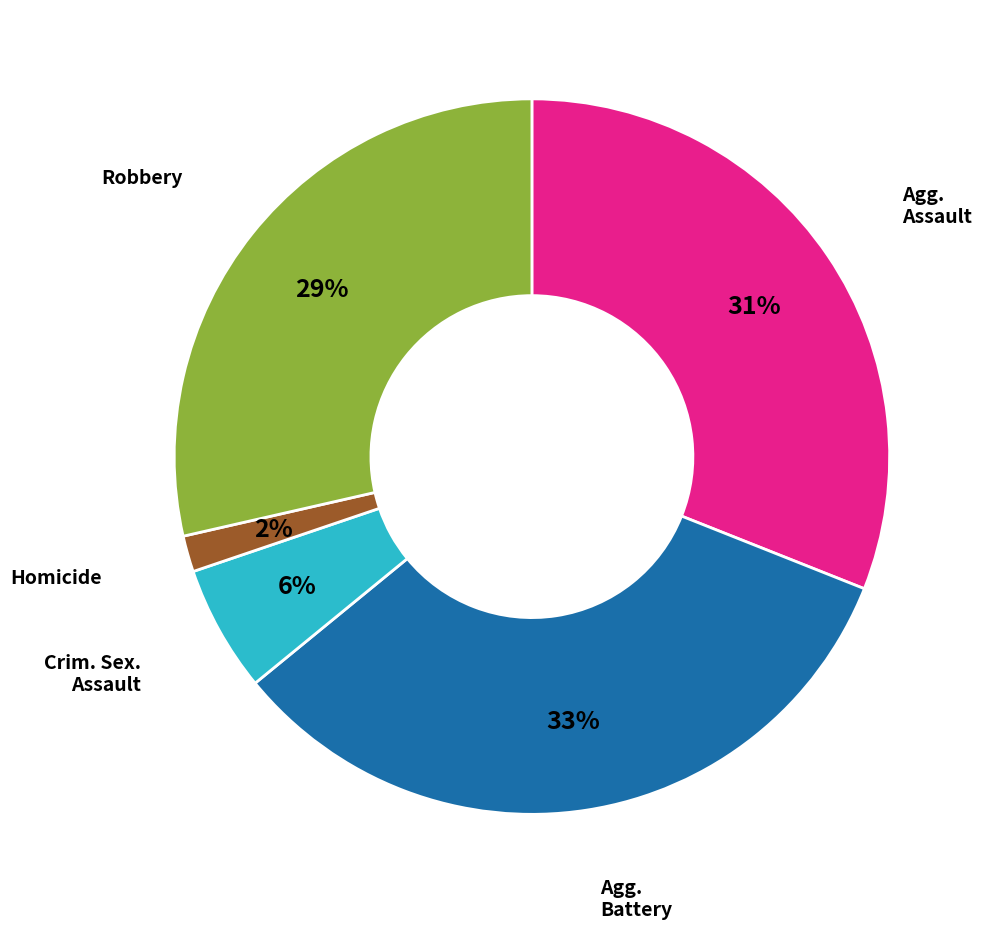

Does any single category account for the majority?

No